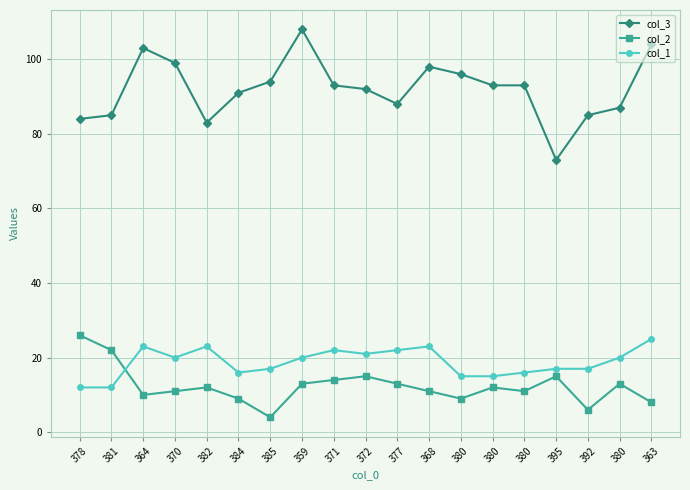

How many data points in col_1 are less than 20?

9